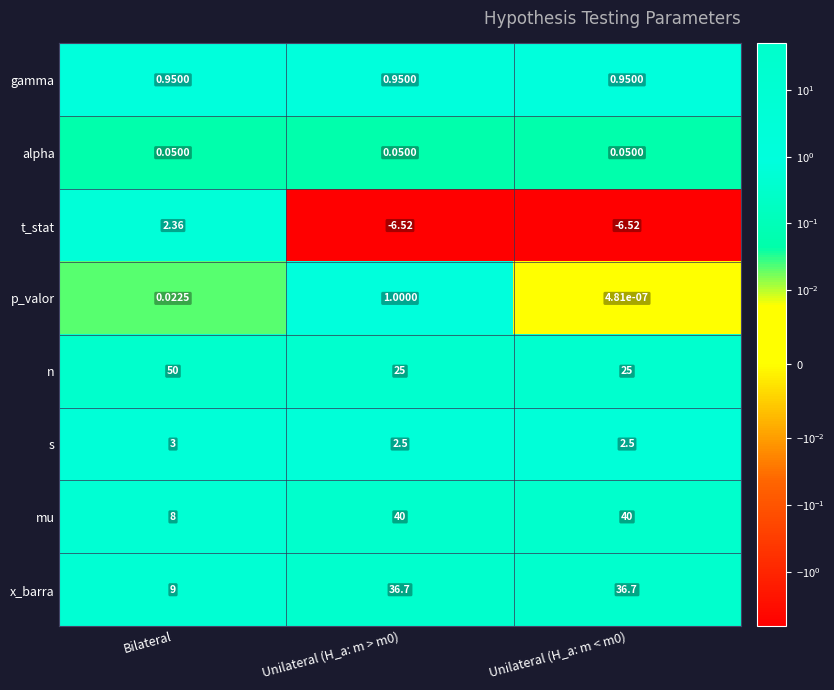

At which category does the chart reach its peak across all series?

Bilateral